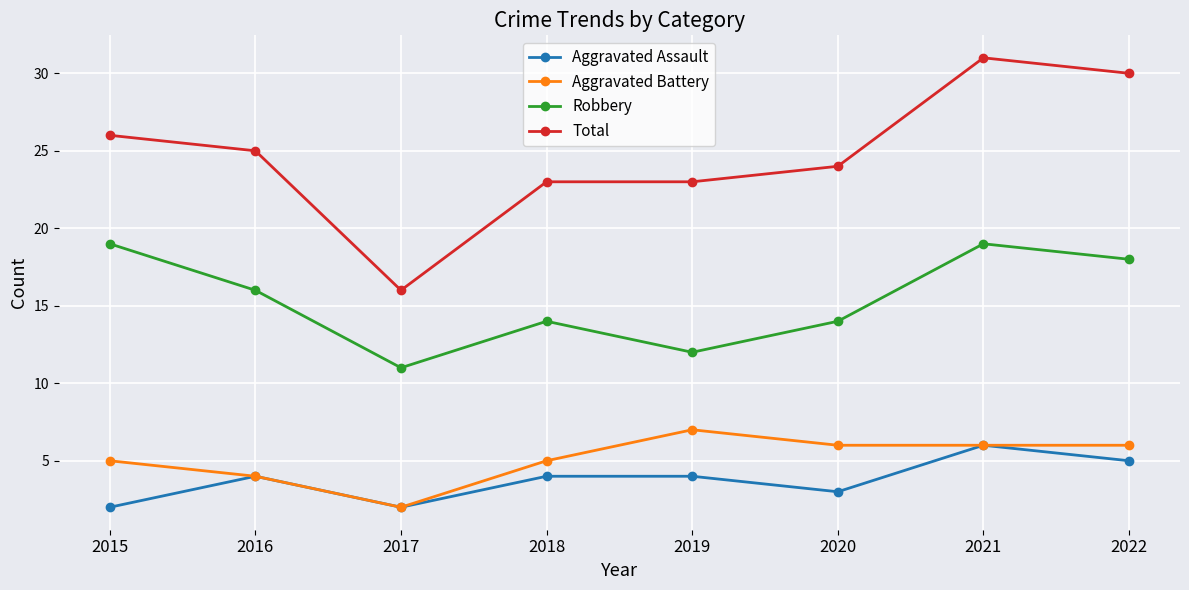

Rank the series by their maximum value, from lowest to highest.

Aggravated Assault, Aggravated Battery, Robbery, Total